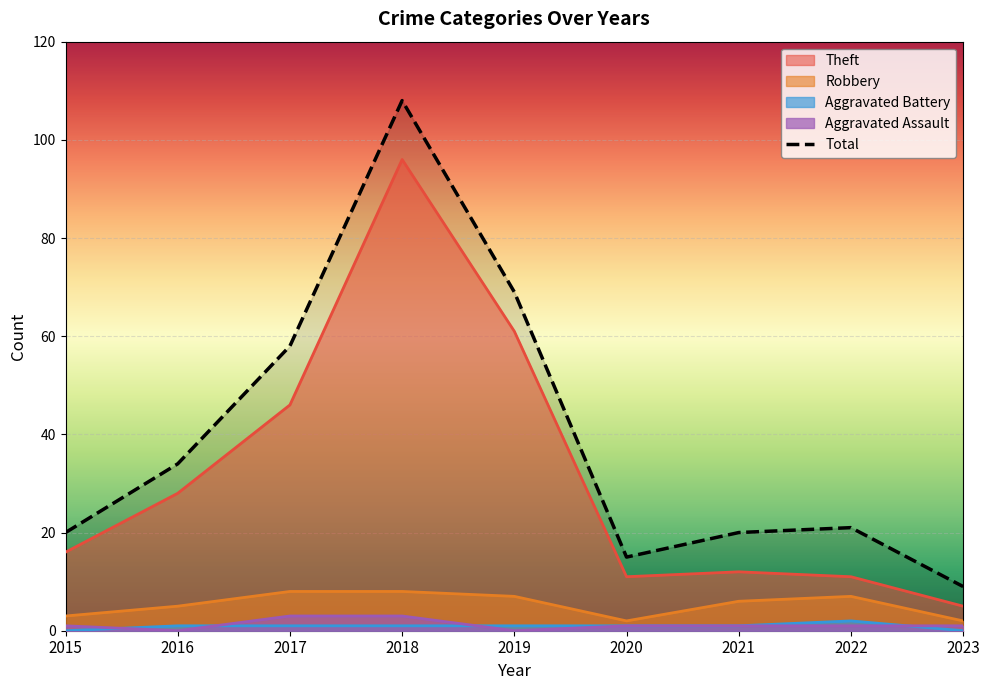

True or false: Total and Aggravated Assault intersect in this chart.

False